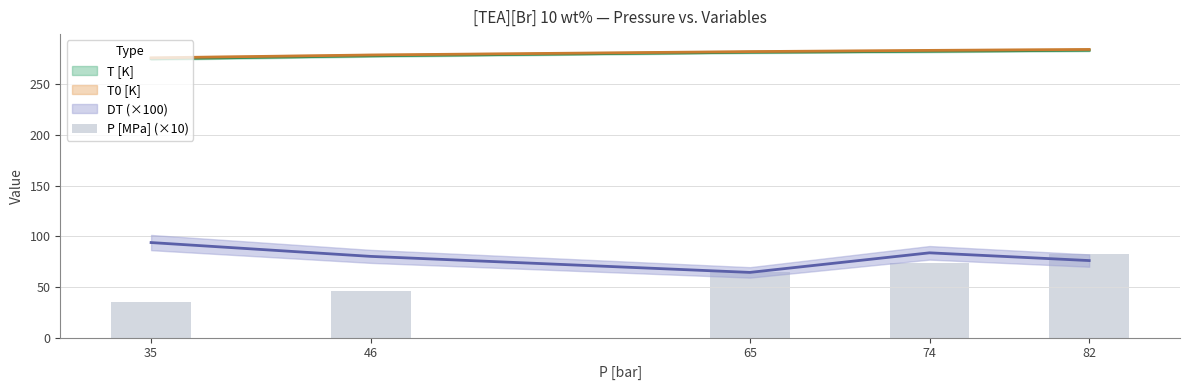

Is it true that the value at 65 is 94?

False